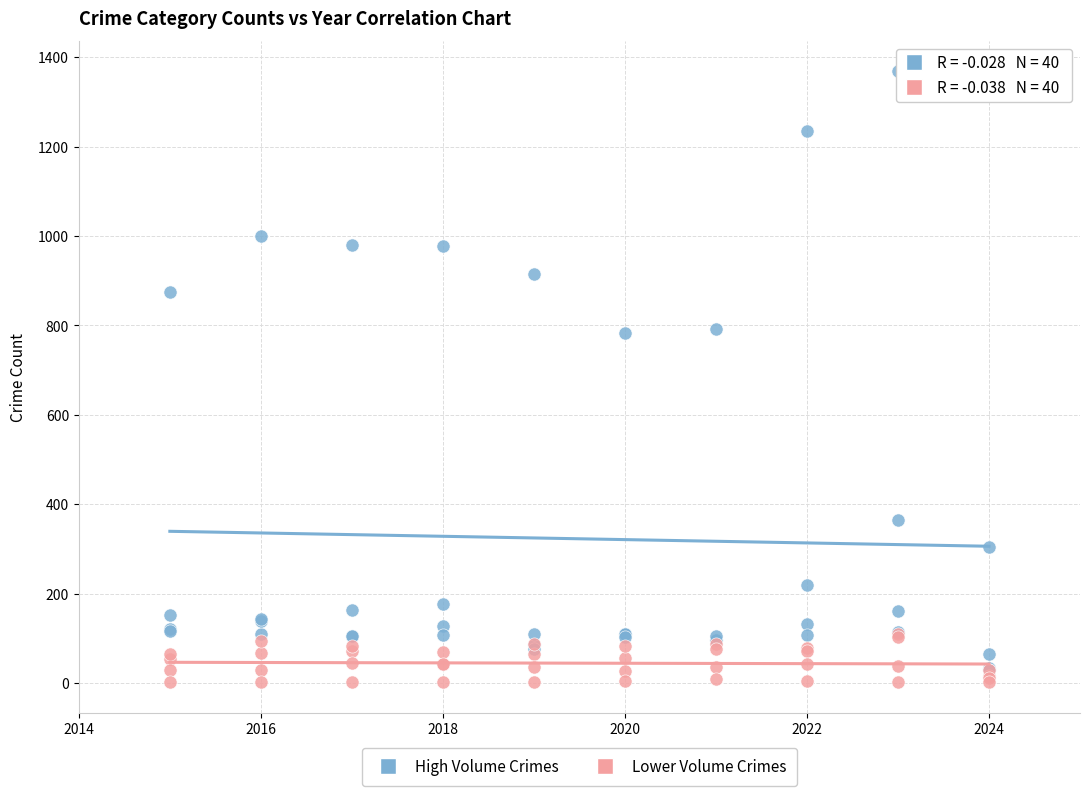

What are all the series names shown in the legend?

High Volume Crimes, Lower Volume Crimes